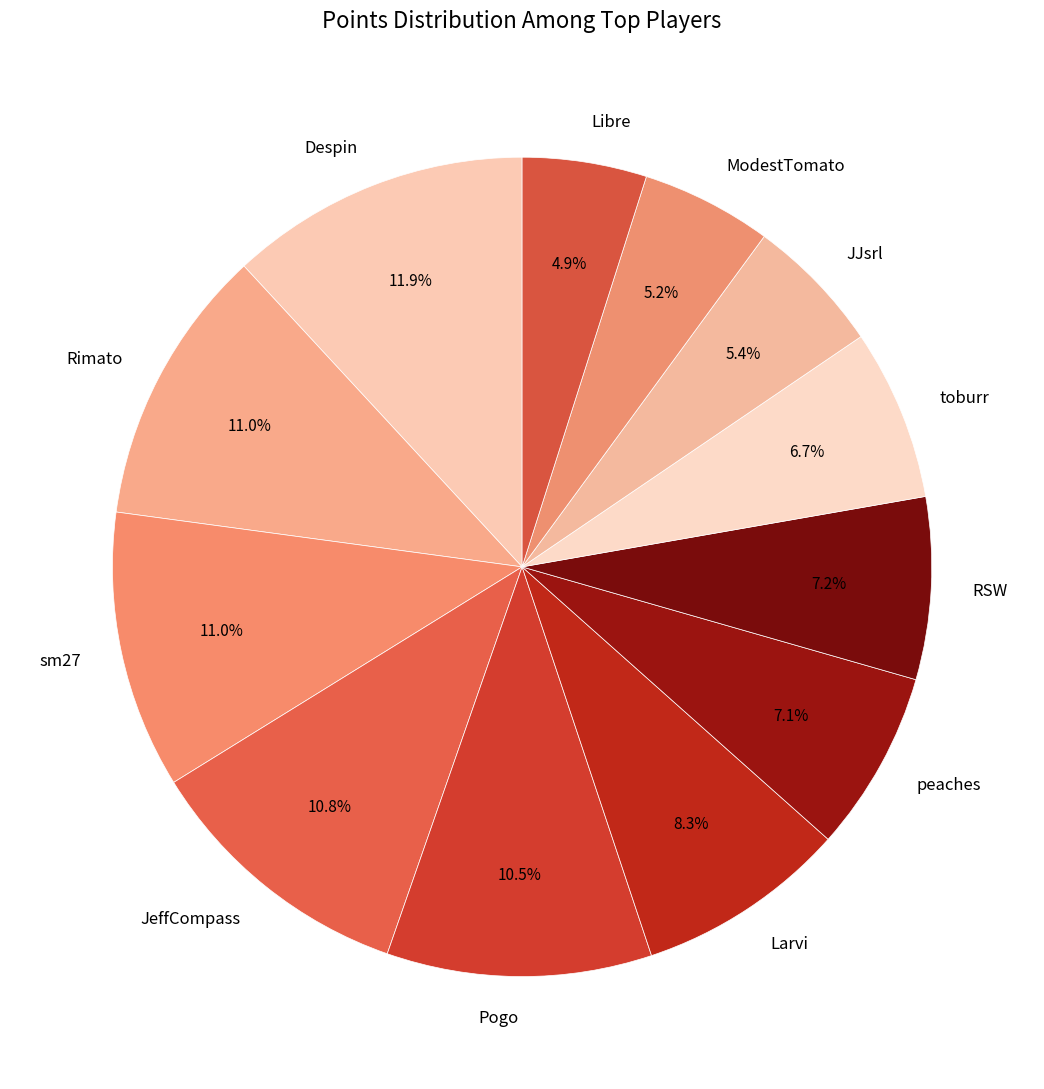

Is Despin the majority of the pie?

No